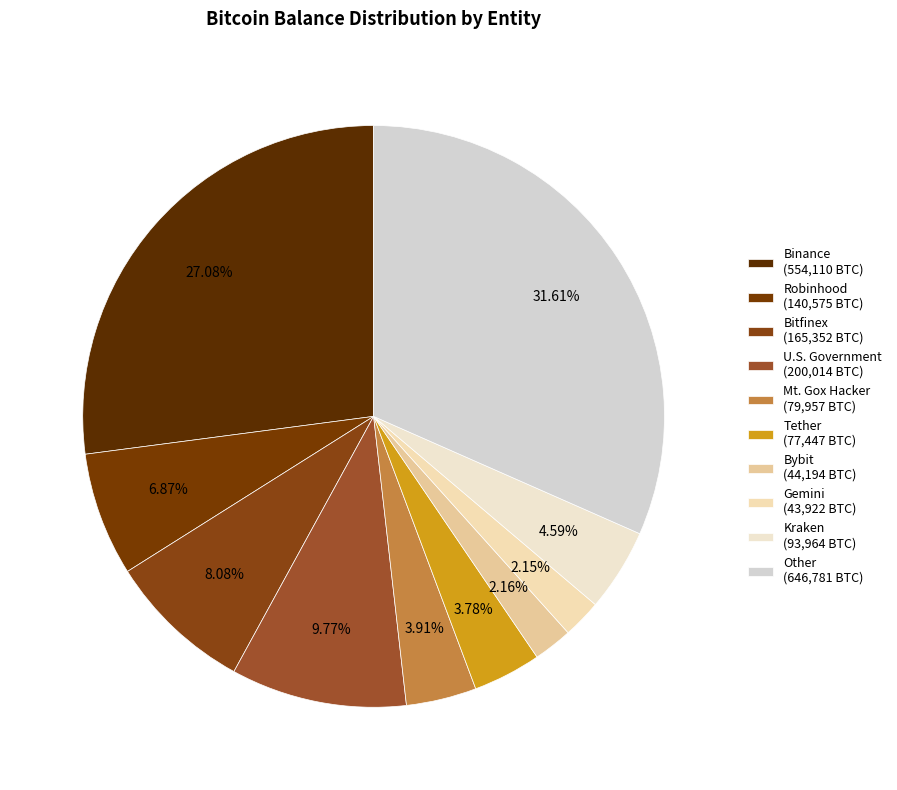

True or false: Bitfinex accounts for 24% of the total.

False